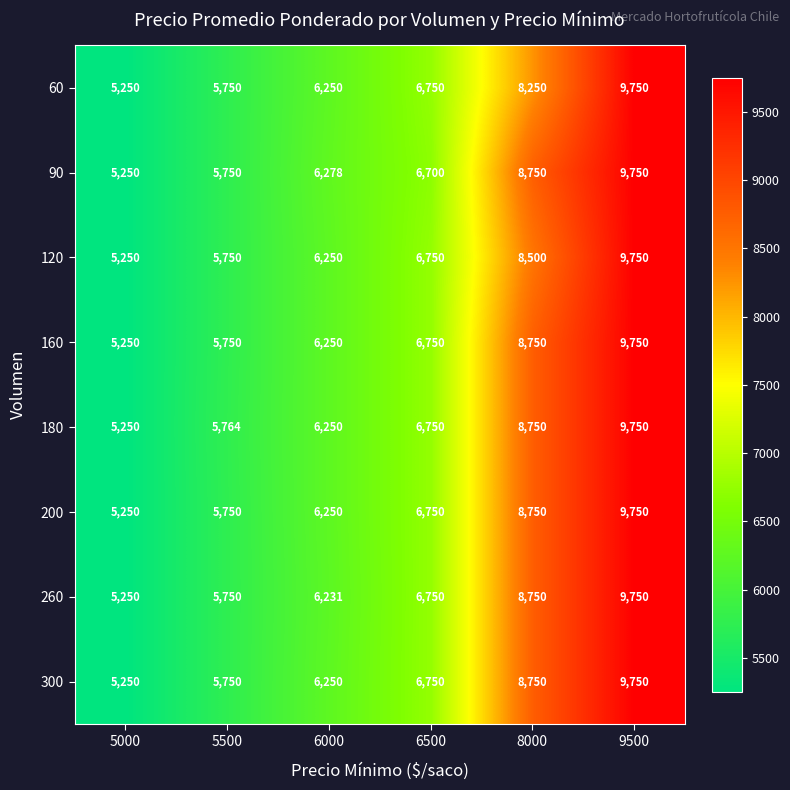

What is the average value of the 60 series?

7000